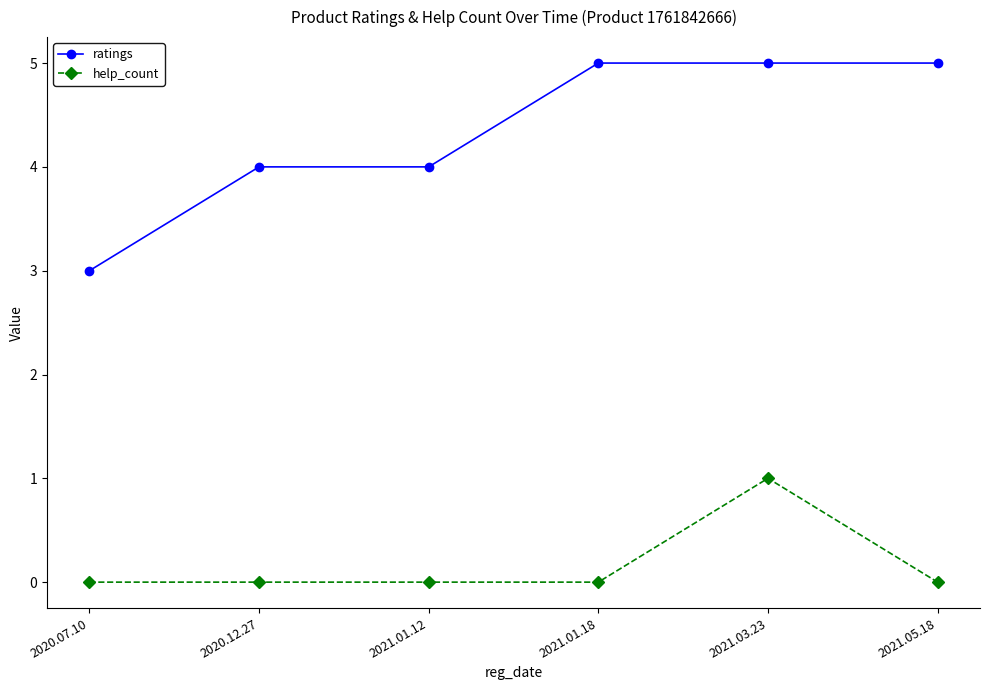

Which category has the highest value in the help_count series?

2021.03.23